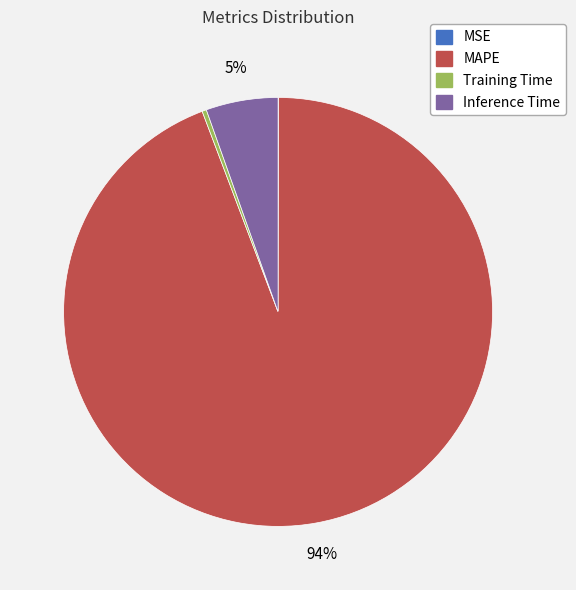

To the nearest percent, what is the combined percentage of MAPE and Training Time?

95%